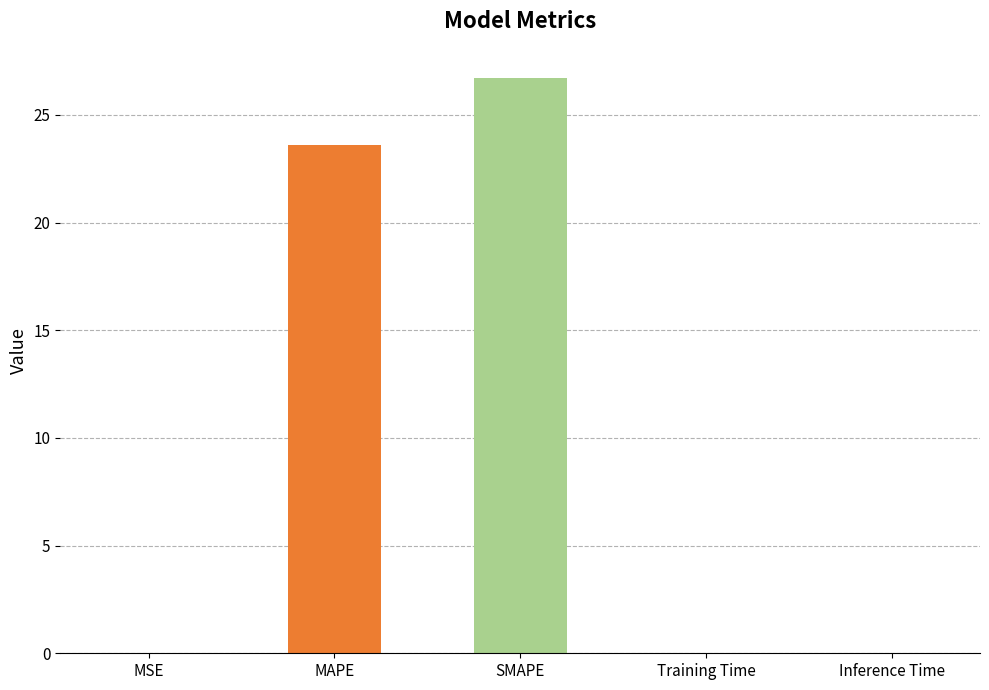

The chart shows a value of 23.6 at MAPE. True or false?

True